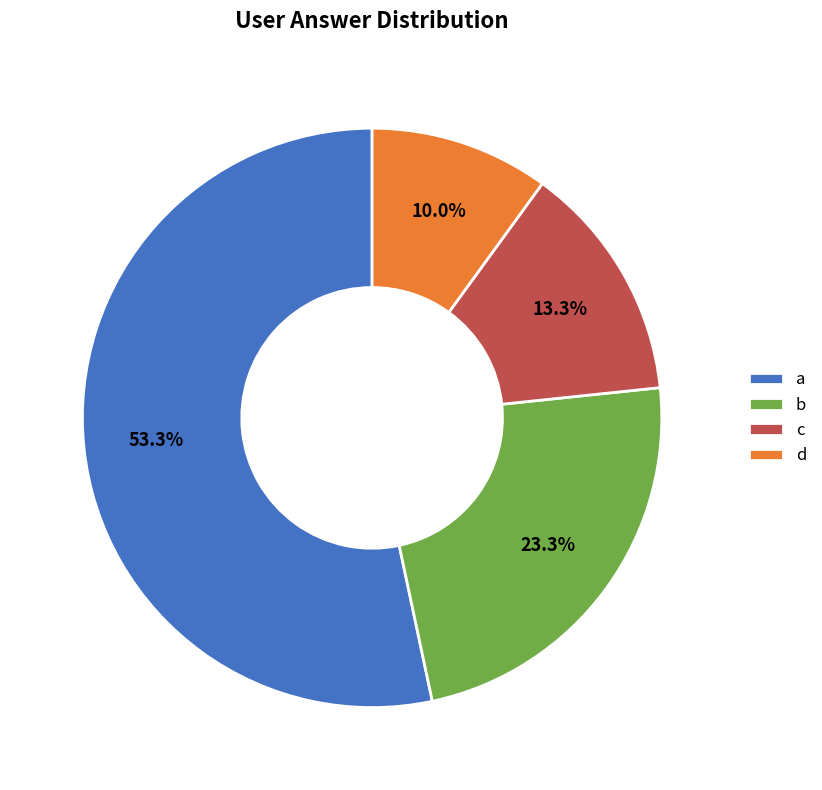

What is the ratio of the value at d to the value at a?

0.2